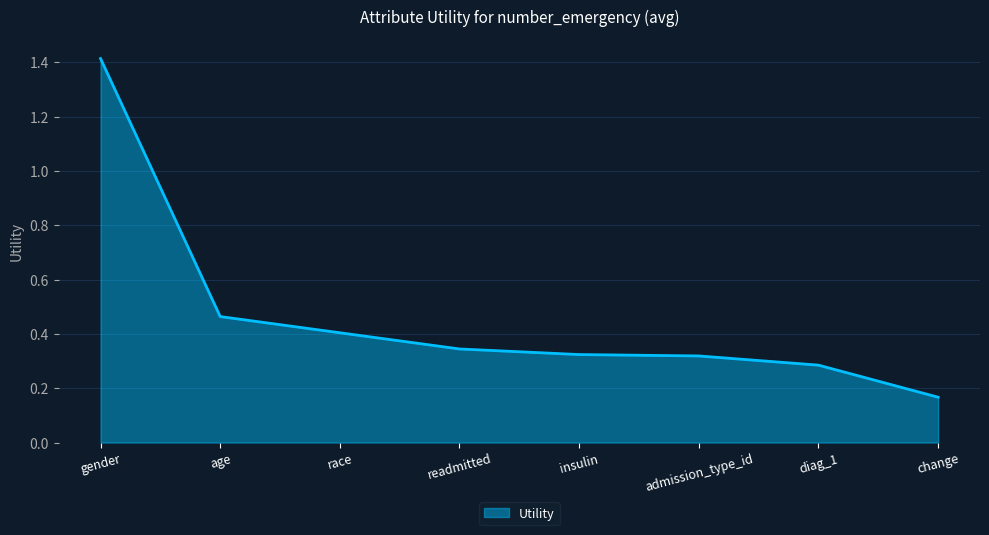

At which label is the value closest to 0?

change